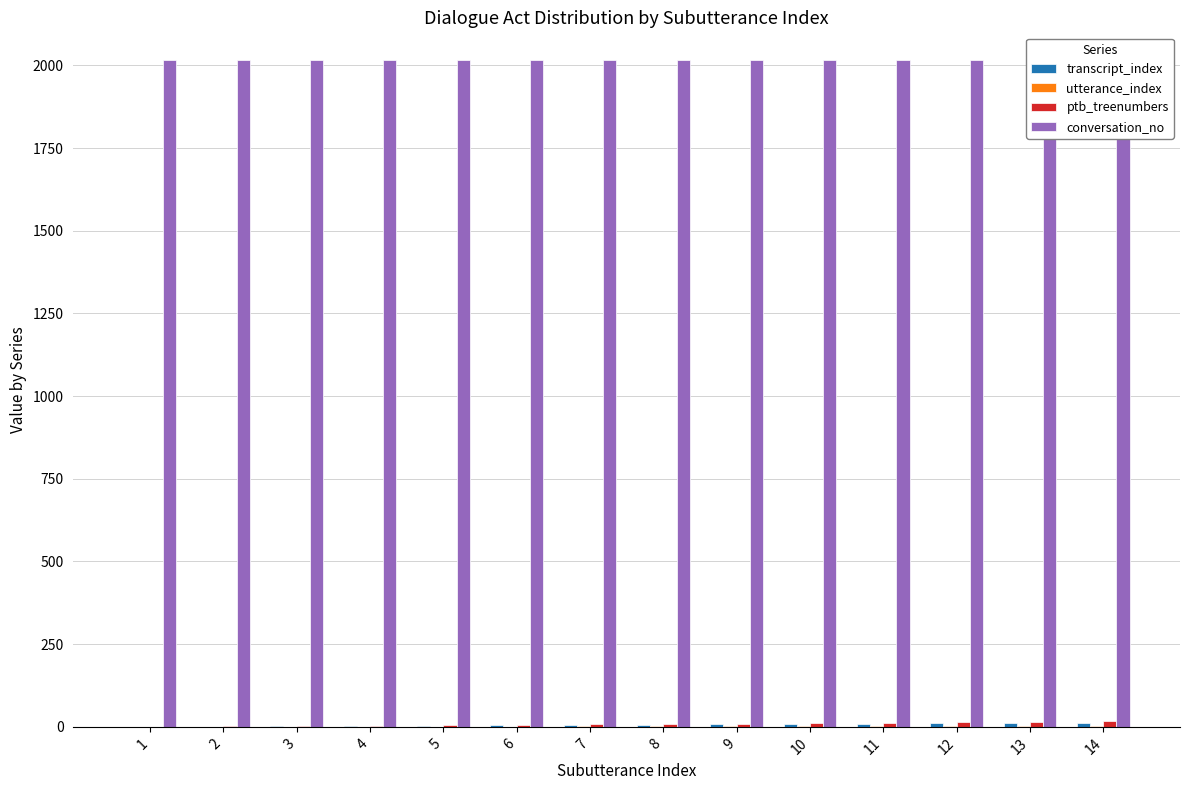

What is the value of the conversation_no bar at the 10th from the left?

2015